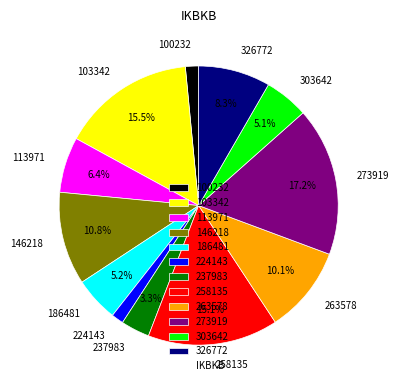

What percentage is the 303642 slice, to the nearest percent?

5%